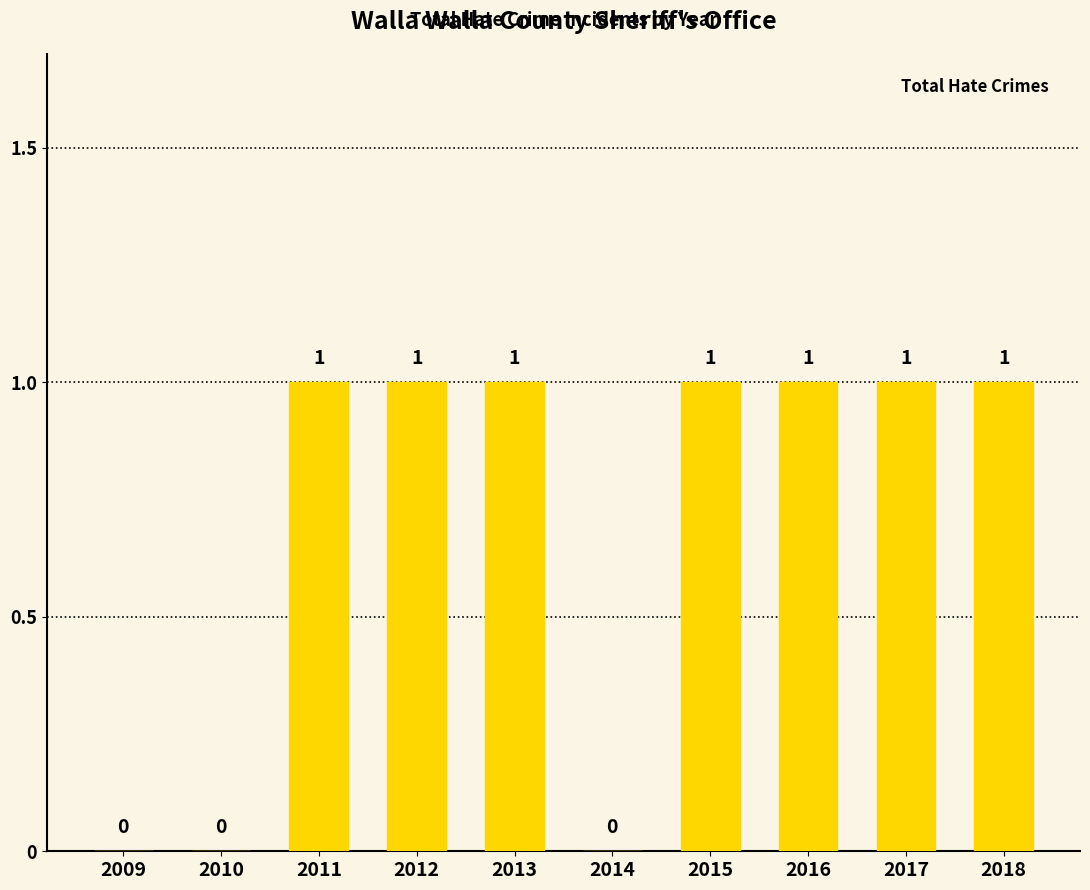

The value at 2016 is 1. True or false?

True